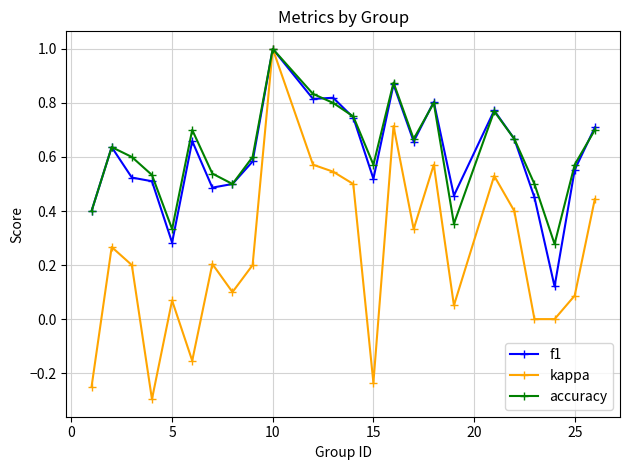

How many lines are shown in the chart?

3